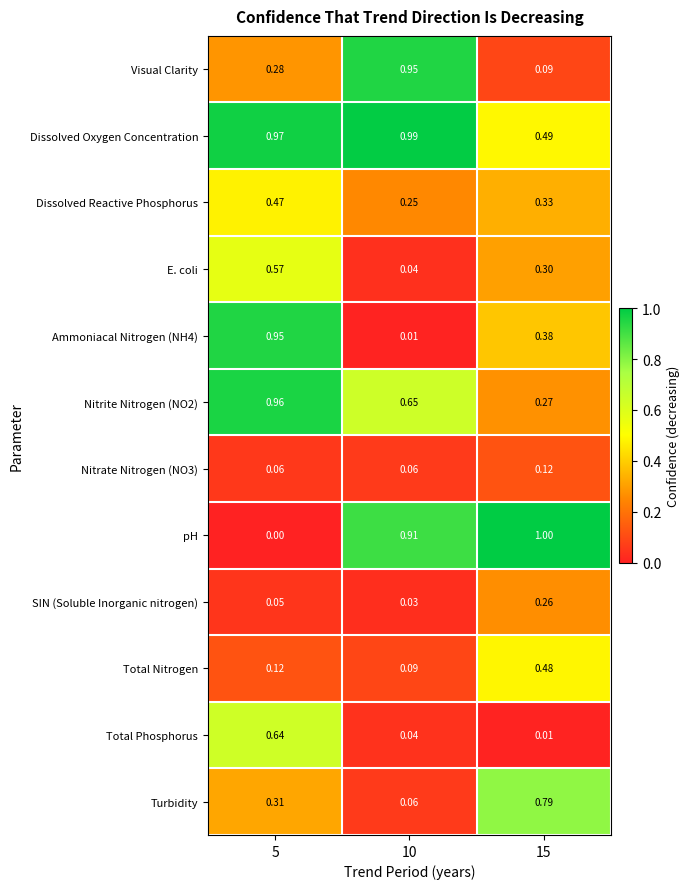

Is the value of Nitrite Nitrogen (NO2) at 15 greater than the value of Dissolved Oxygen Concentration at 5?

No